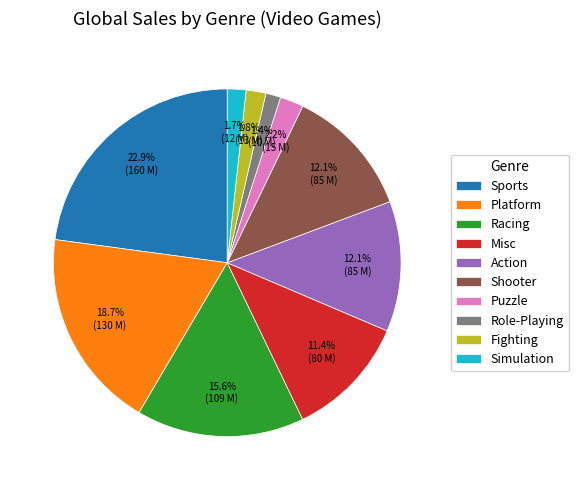

What percentage is NOT represented by Sports?

77.1%